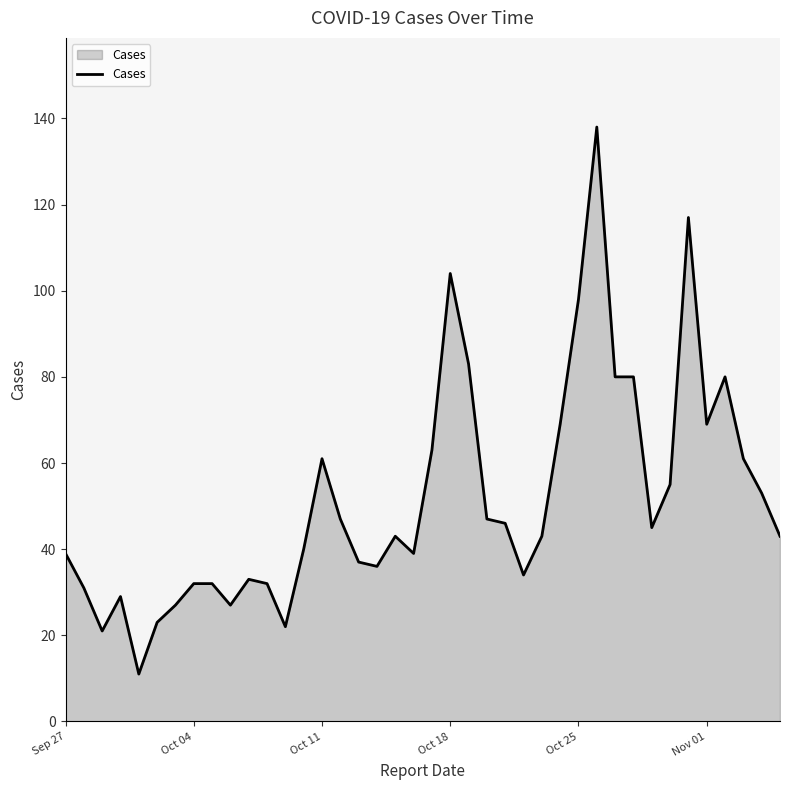

What is the difference between the maximum and minimum values?

127